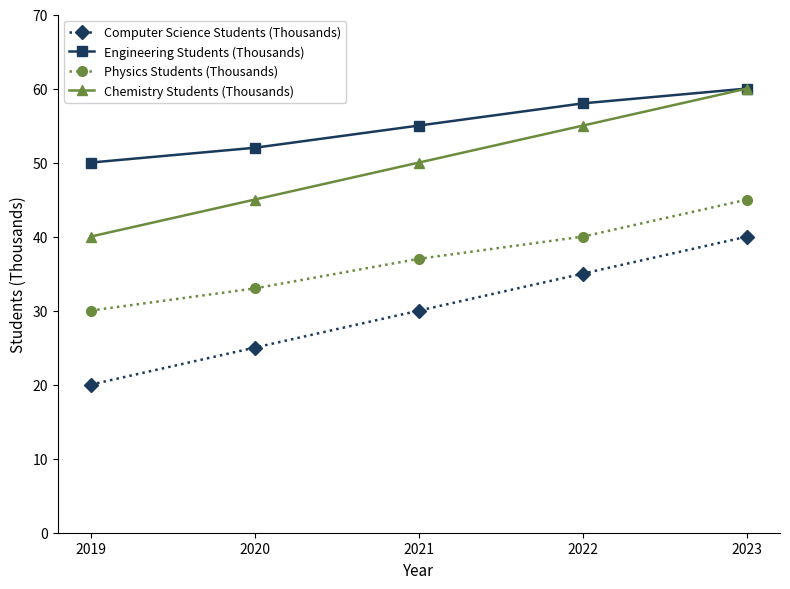

What is the spread (max minus min) of values at 2019?

30